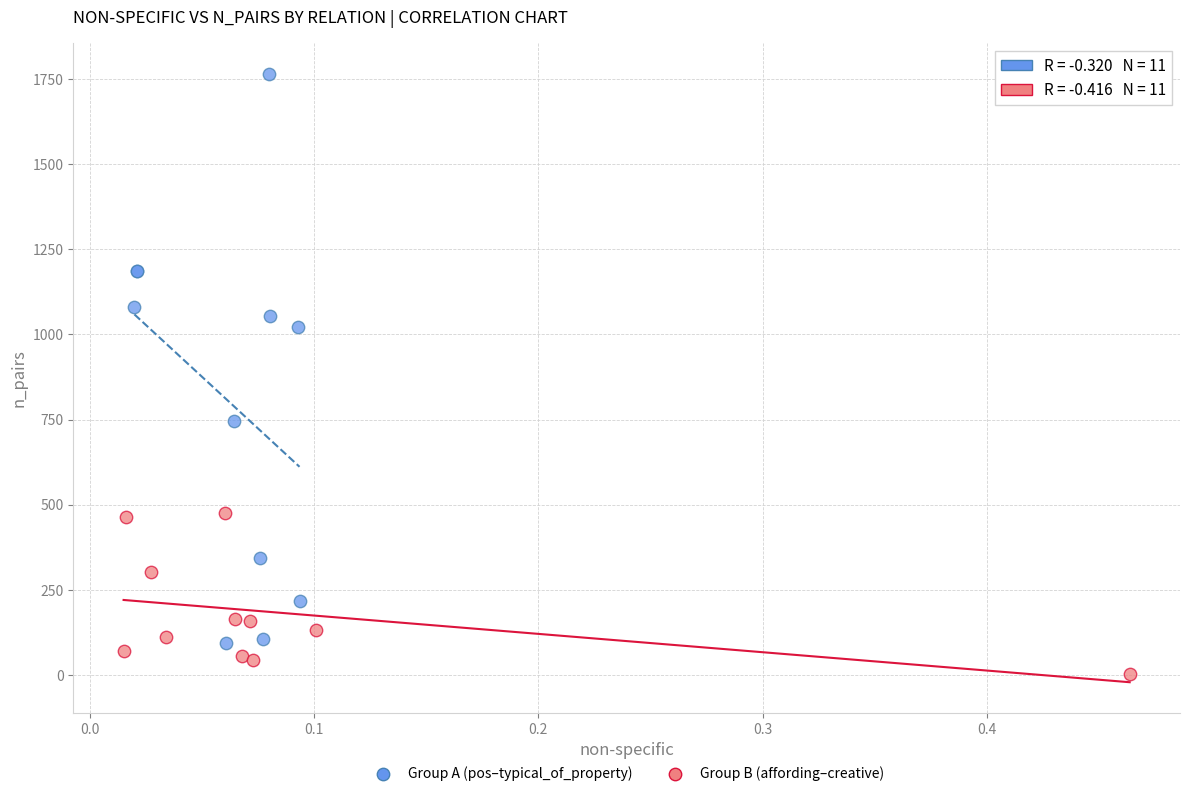

Which series contains the lowest Y value?

Group B (affording–creative)